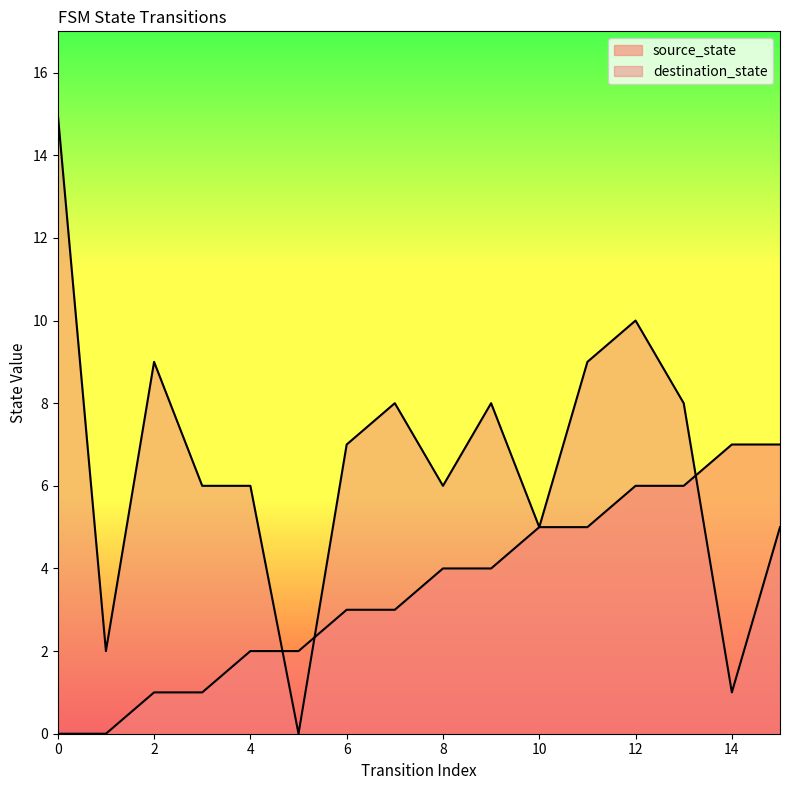

Between which two adjacent categories do source_state and destination_state first intersect?

4 and 5